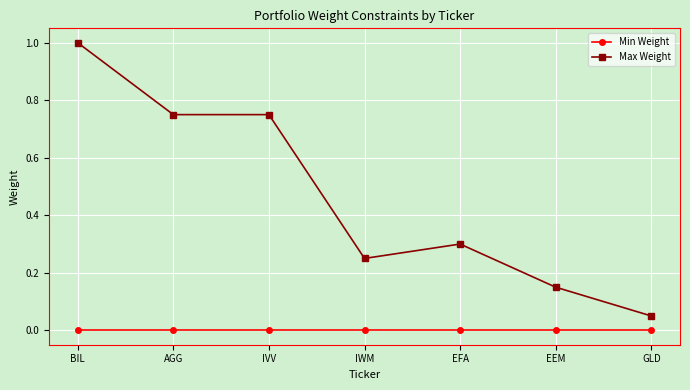

List the series in order of their peak value, lowest first.

Min Weight, Max Weight